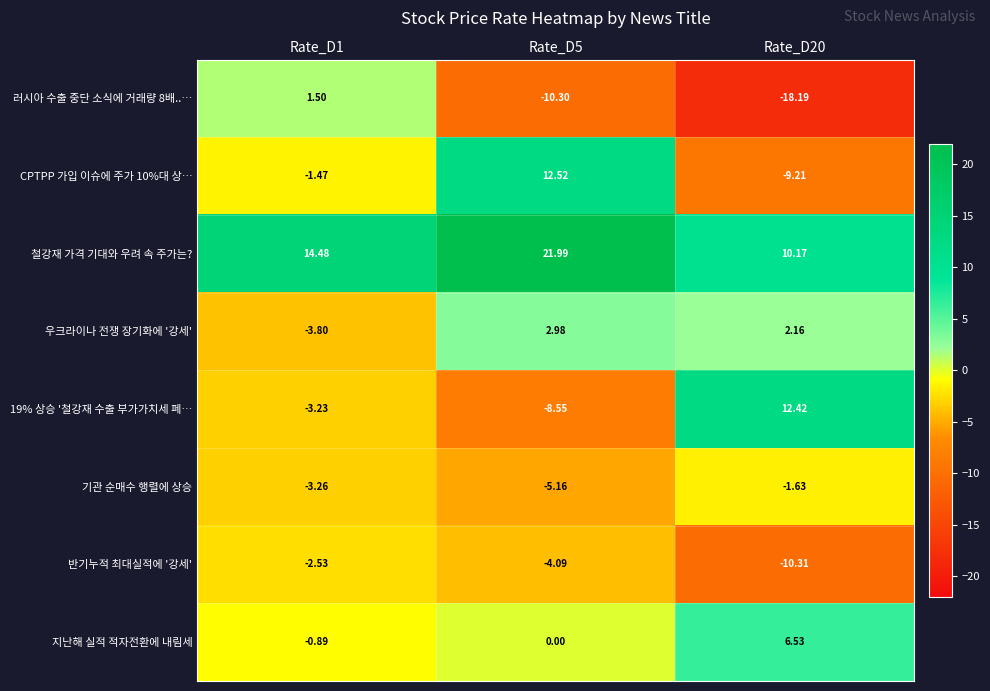

Is the value of 지난해 실적 적자전환에 내림세 at Rate_D5 greater than the value of 철강재 가격 기대와 우려 속 주가는? at Rate_D20?

No